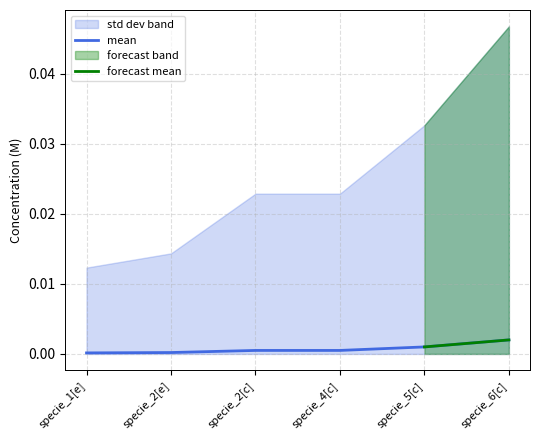

Rank the categories by value from lowest to highest.

specie_1[e], specie_2[e], specie_2[c], specie_4[c], specie_5[c], specie_6[c]